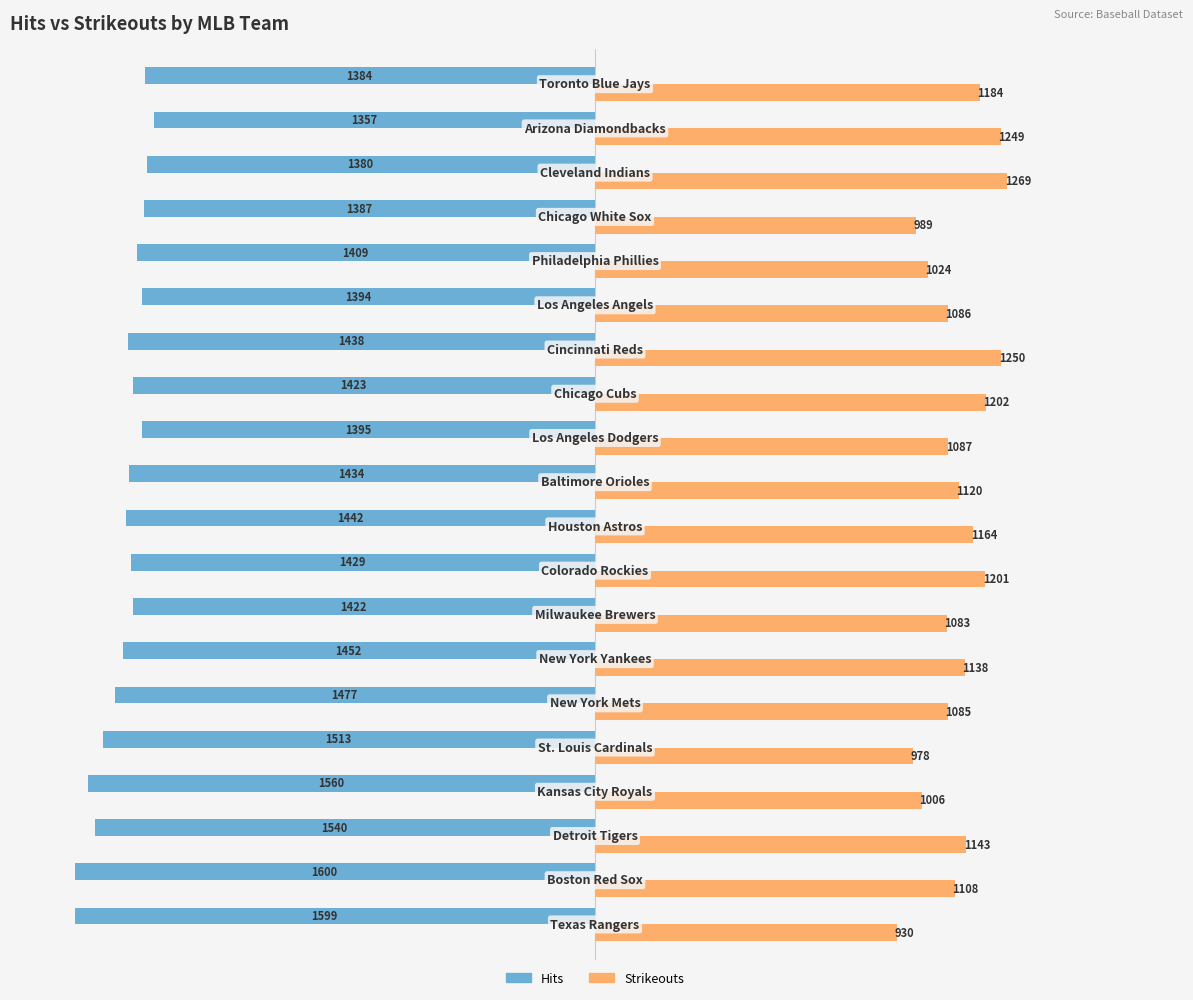

List the series in order of their overall mean, lowest first.

Hits, Strikeouts